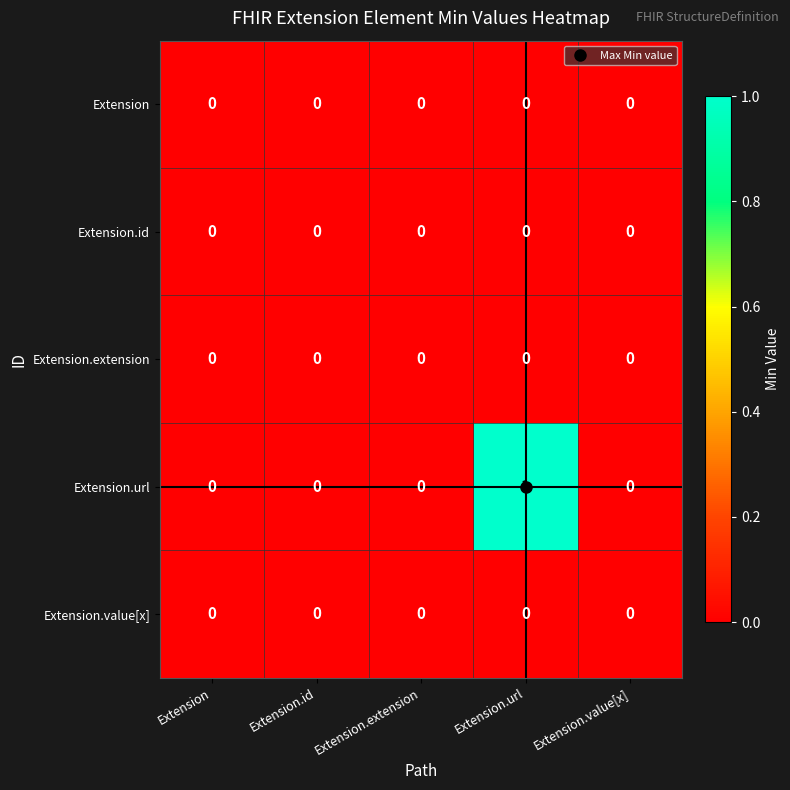

The value of Extension.extension at Extension.value[x] is 0. True or false?

True